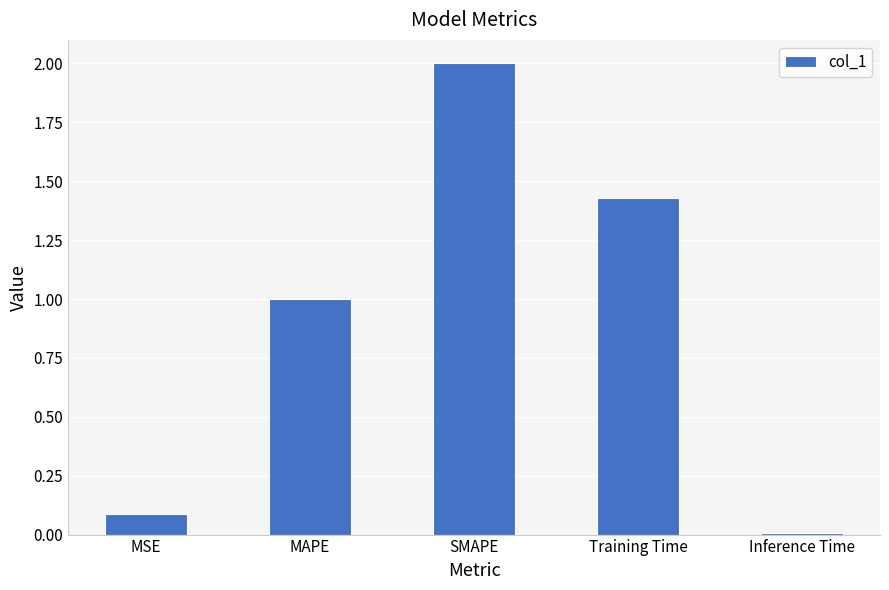

Where does the data first go above 1?

MAPE